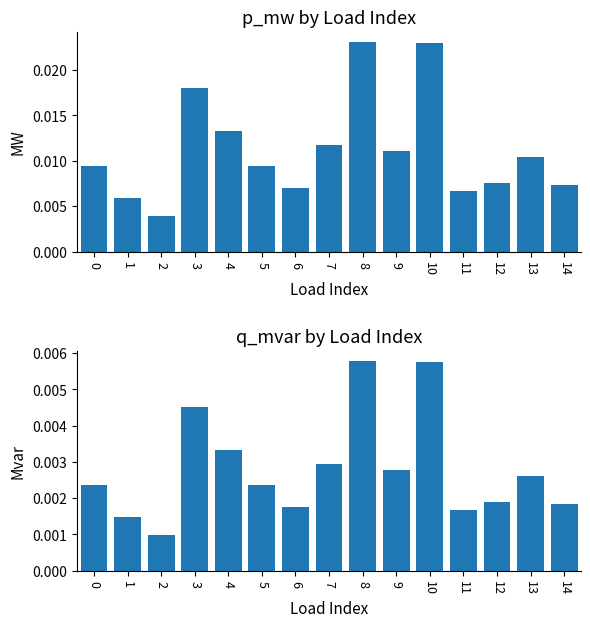

Rank the series by their average value, from highest to lowest.

p_mw, q_mvar